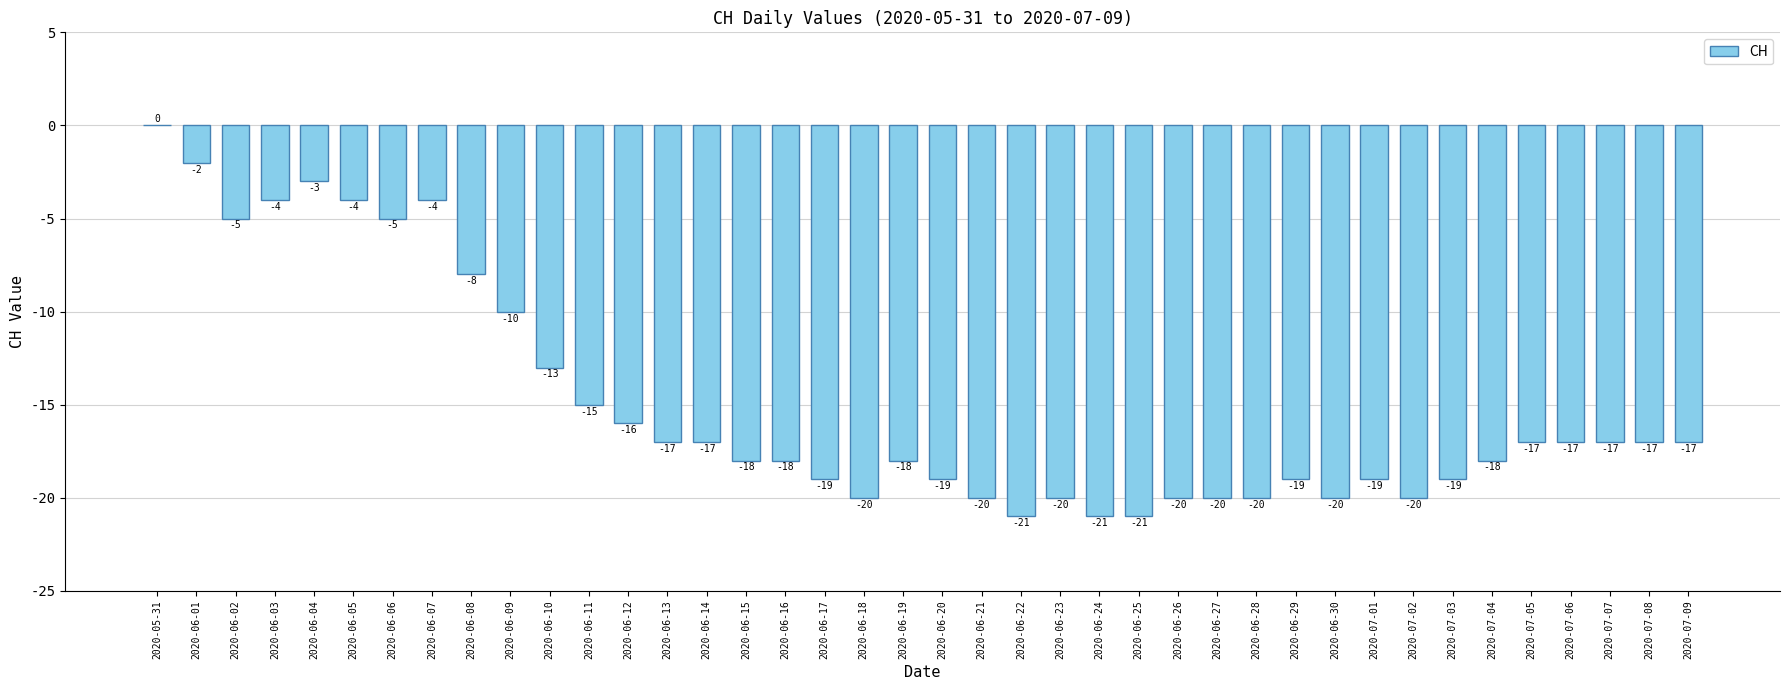

Where is the data nearest to the value -10?

2020-06-09